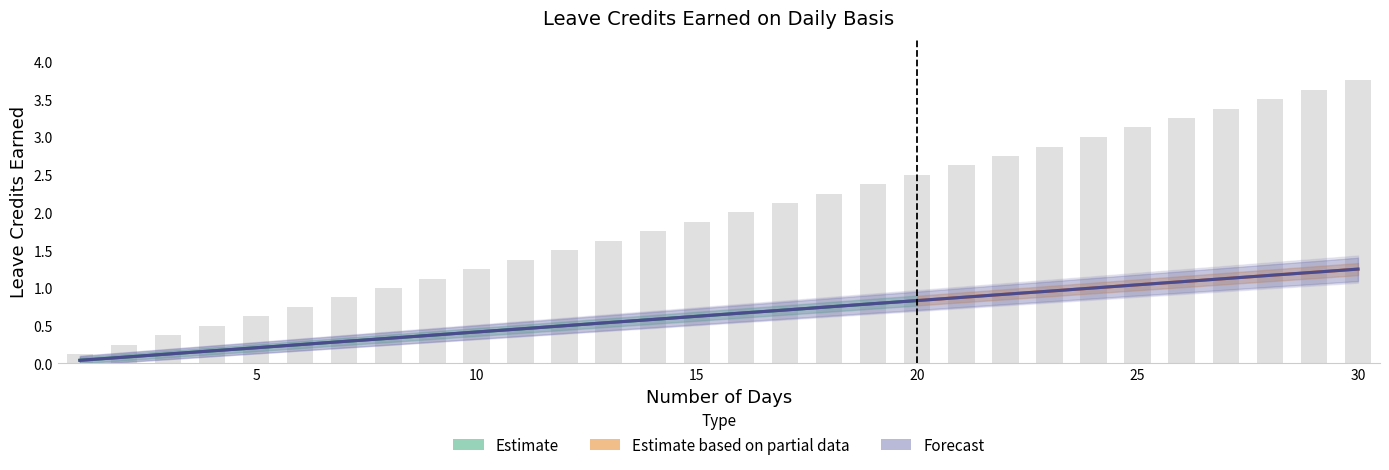

Is it true that SL Earned equals 0.4 at 3?

True